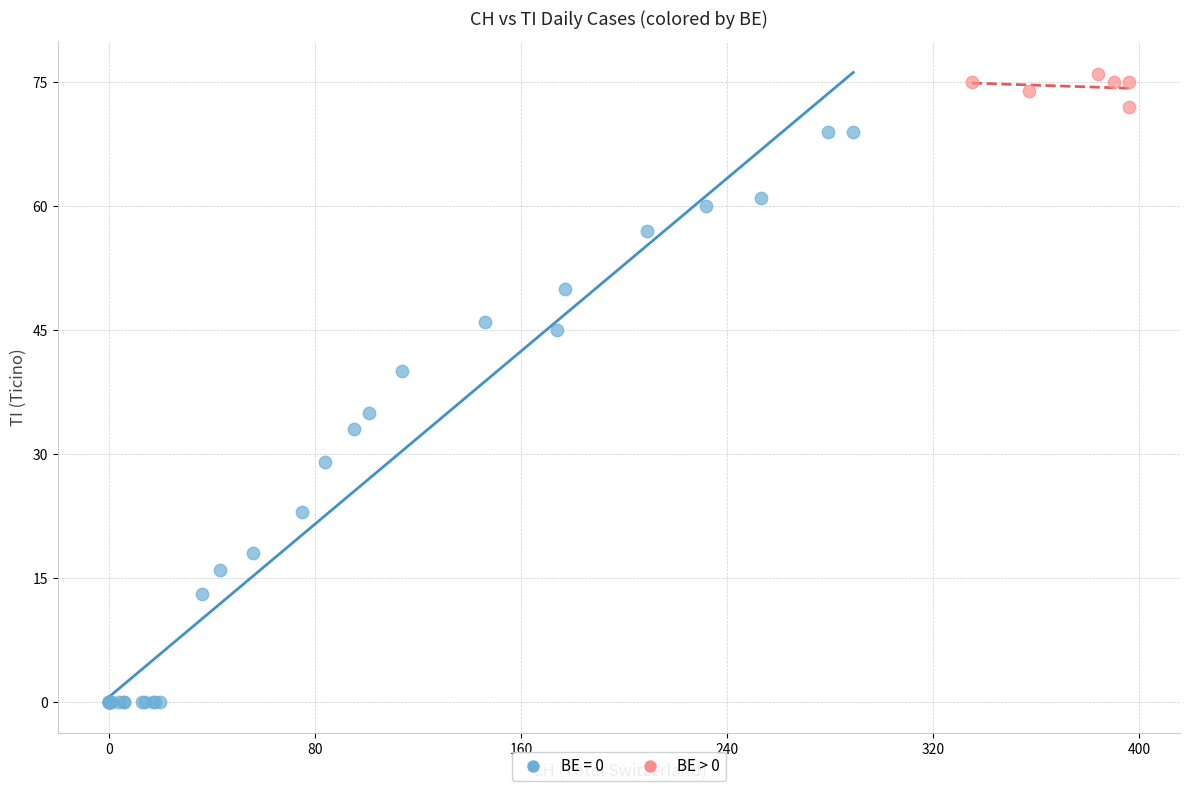

Which series has the widest spread of Y values?

BE = 0